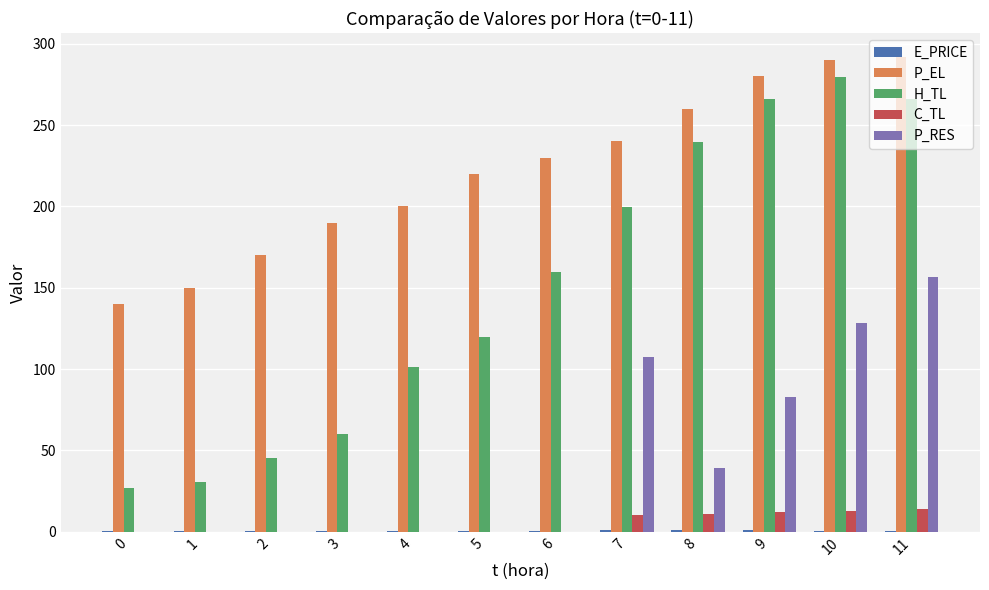

The value of H_TL at 10 is 118.4. True or false?

False